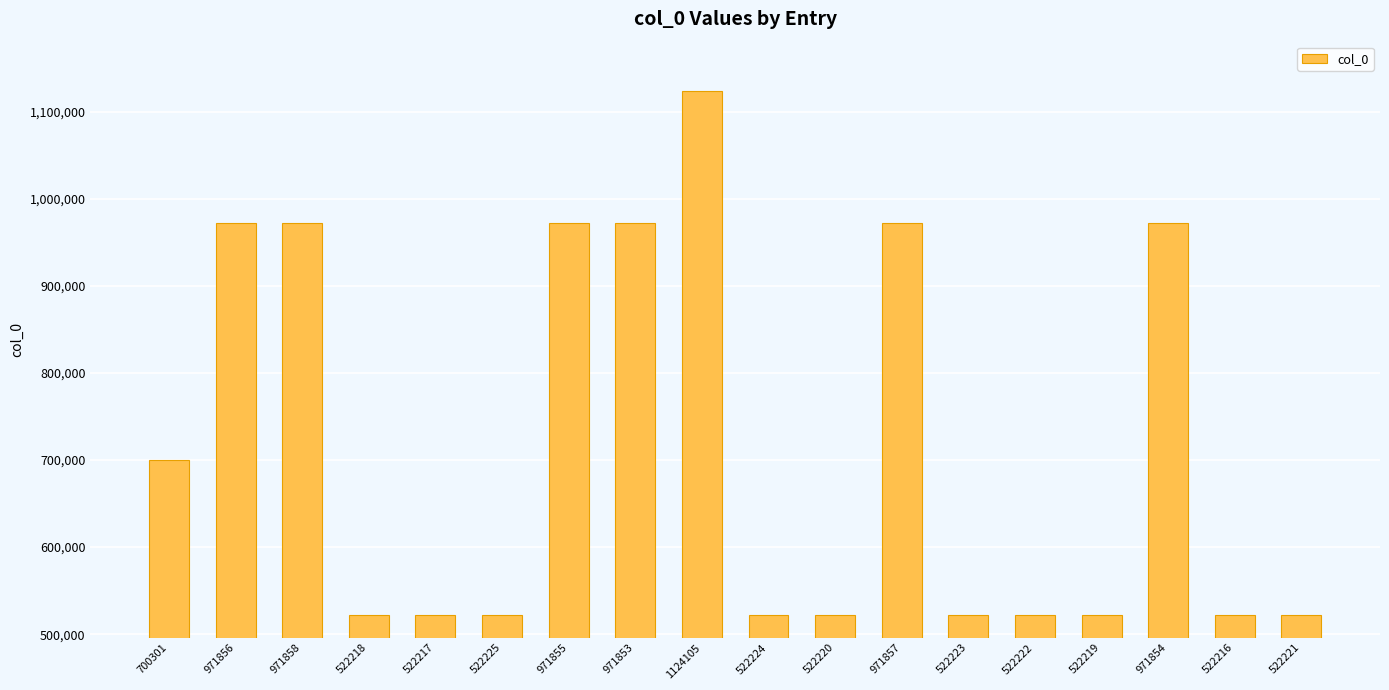

What is the label of the 16th bar from the left?

971854